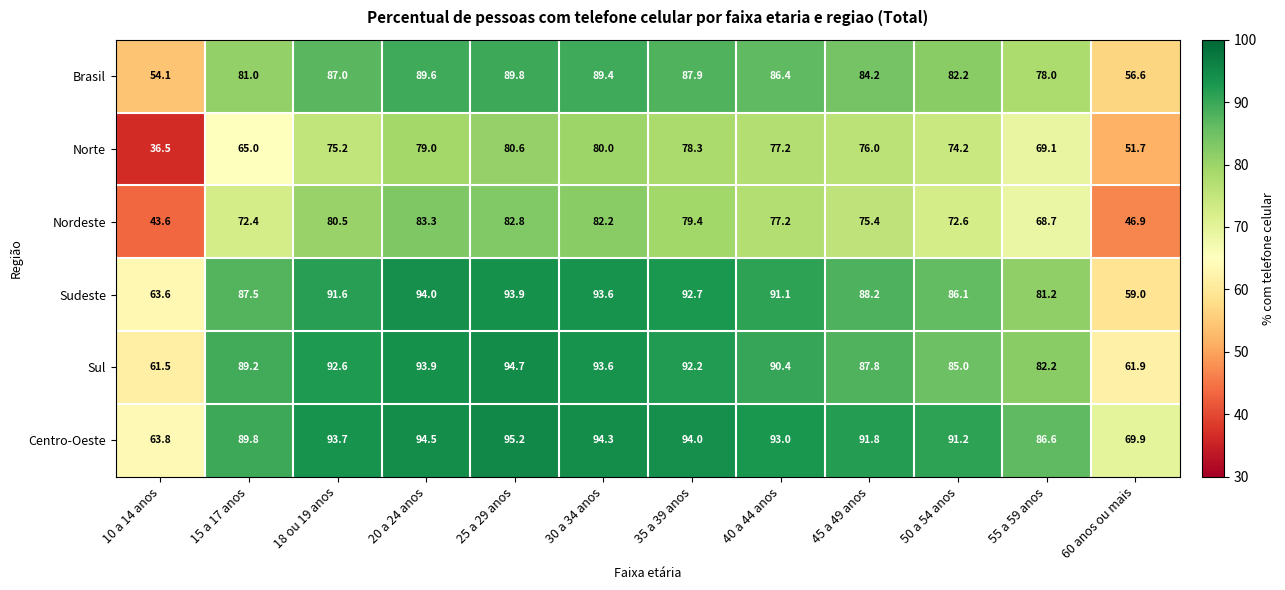

How many series are shown in this chart?

6